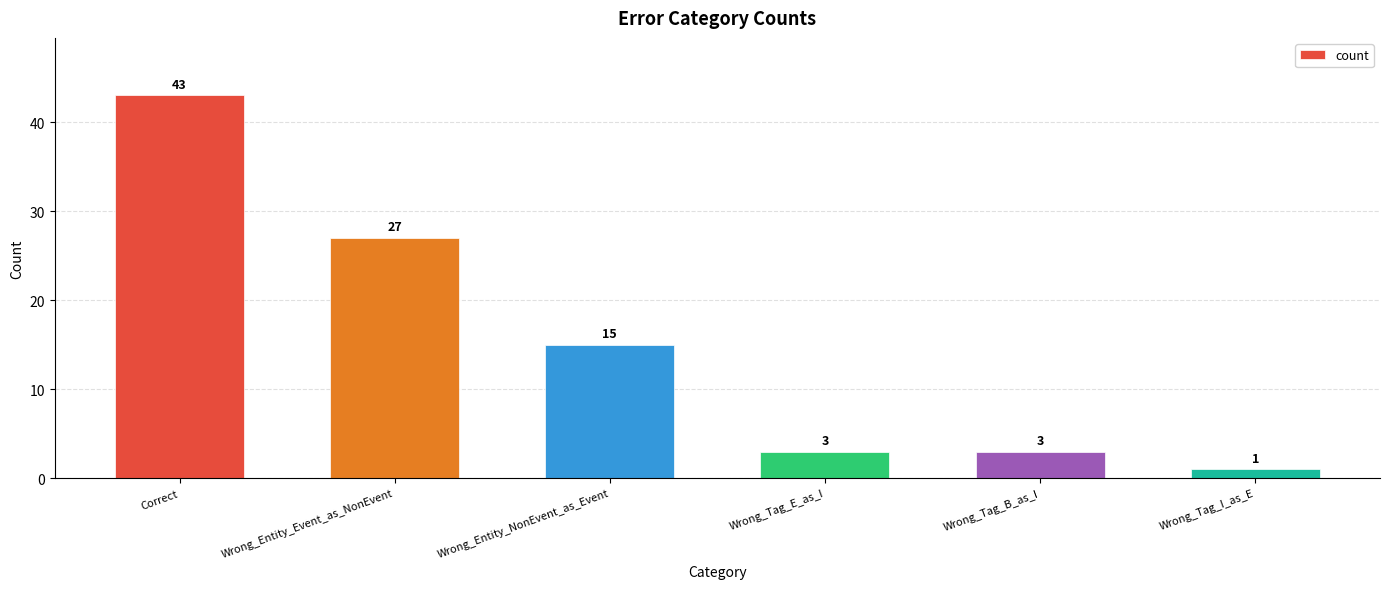

Between Wrong_Tag_I_as_E and Wrong_Tag_E_as_I, which is larger?

Wrong_Tag_E_as_I